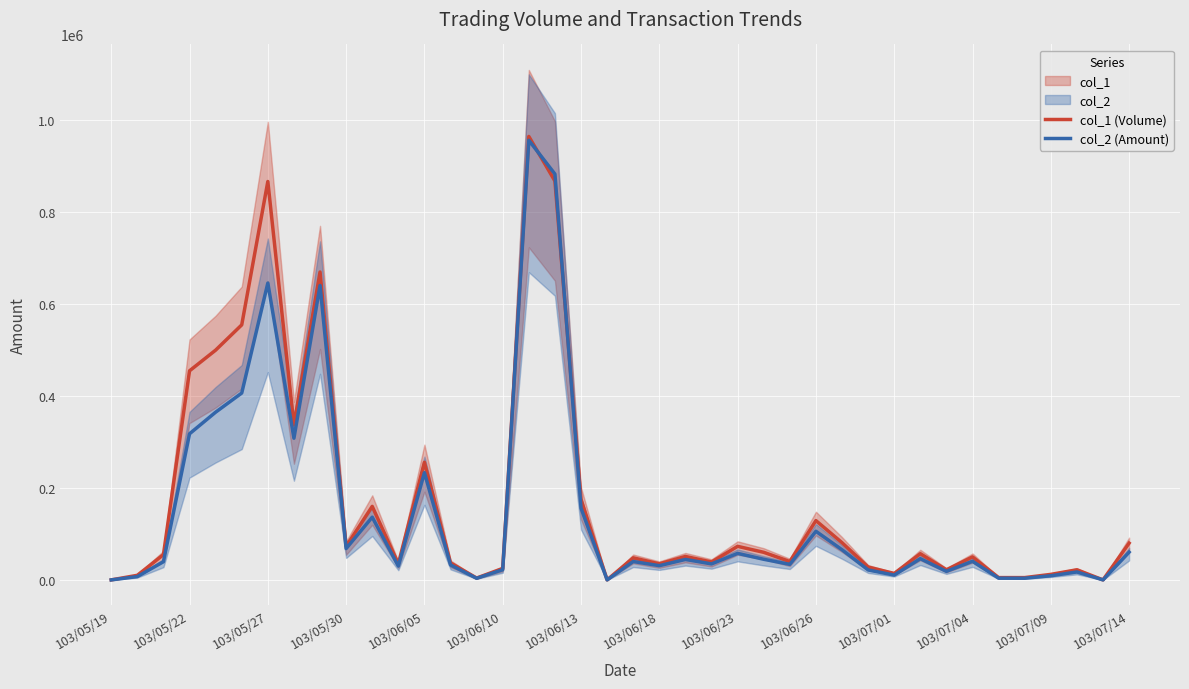

In col_1 (Volume), how many points are higher than both neighbors (excluding endpoints)?

12